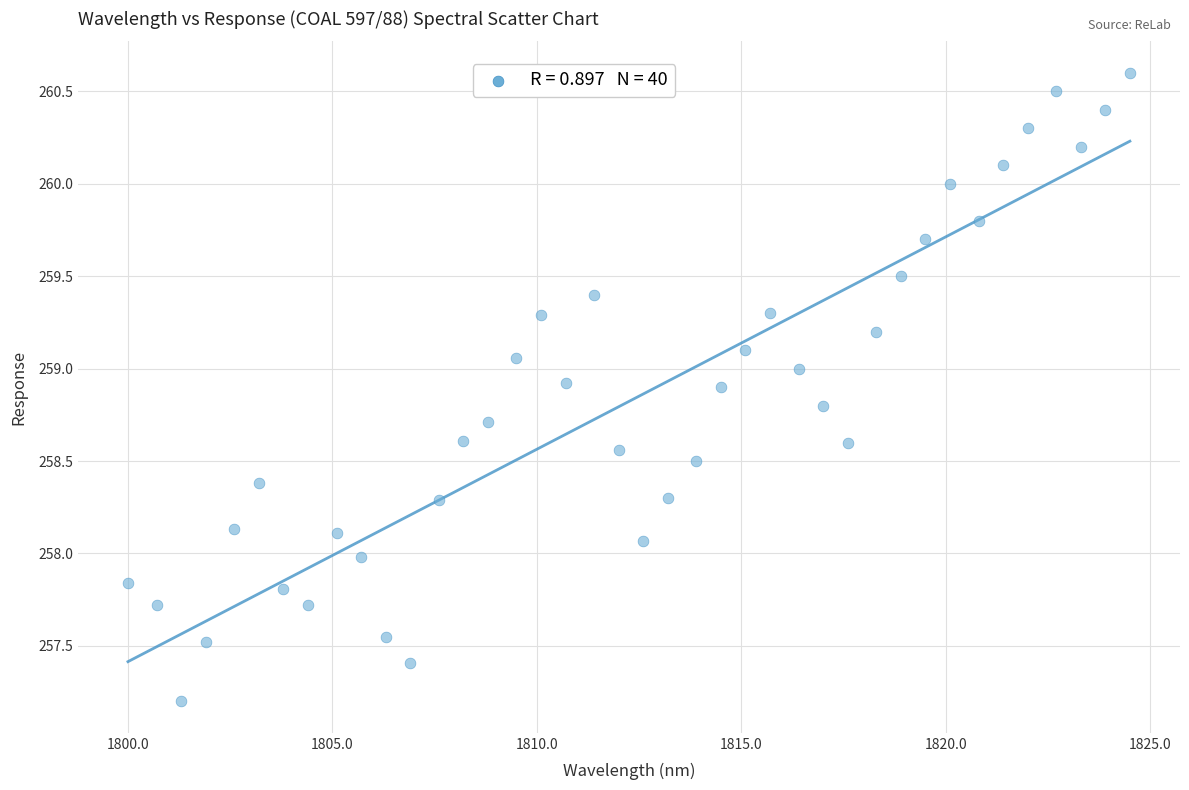

What is the range of X values (max minus min)?

24.5